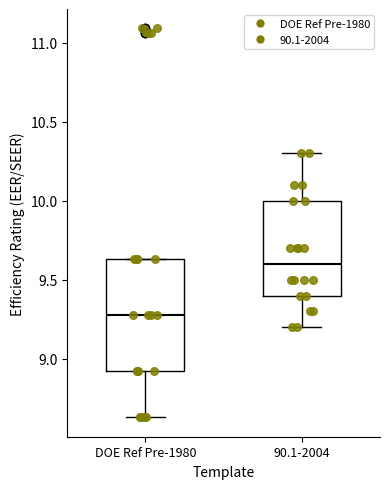

Reading left to right, read every box against the y-axis: the position of its median line, the range the box covers, and the ends of its whiskers. The values are not printed on the chart, so give them approximately, as read against the axis.

DOE Ref Pre-1980: median 9.30, box 8.90 to 9.65, whiskers 8.65 to 9.65
90.1-2004: median 9.60, box 9.40 to 10.00, whiskers 9.20 to 10.30